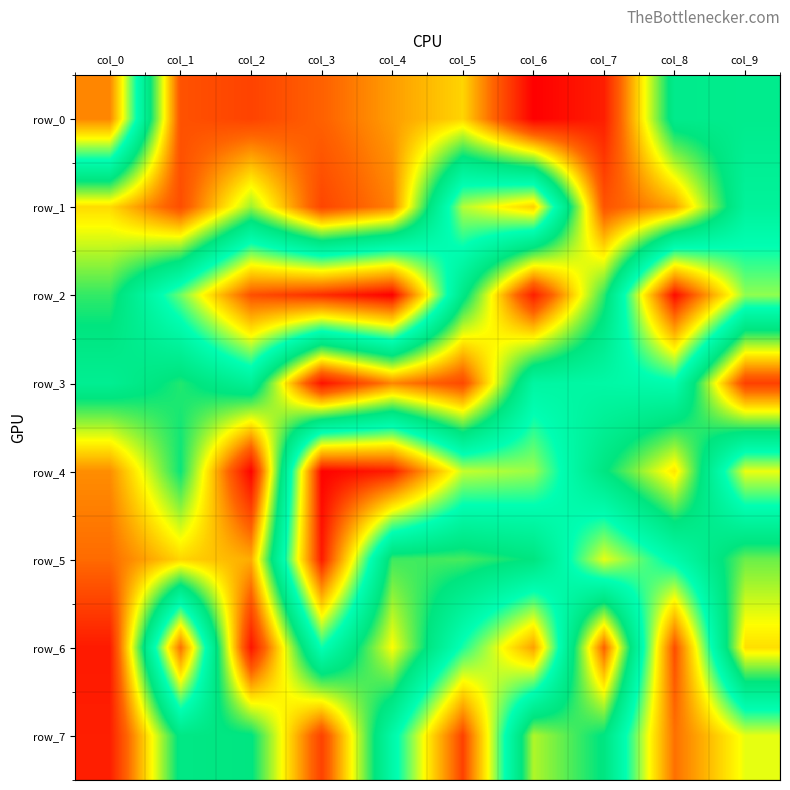

What is the average value of the row_3 series?

339293